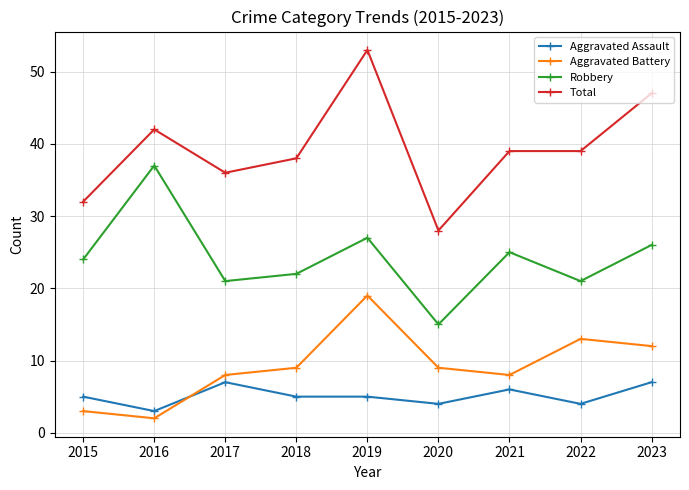

Which series has the widest spread of values?

Total